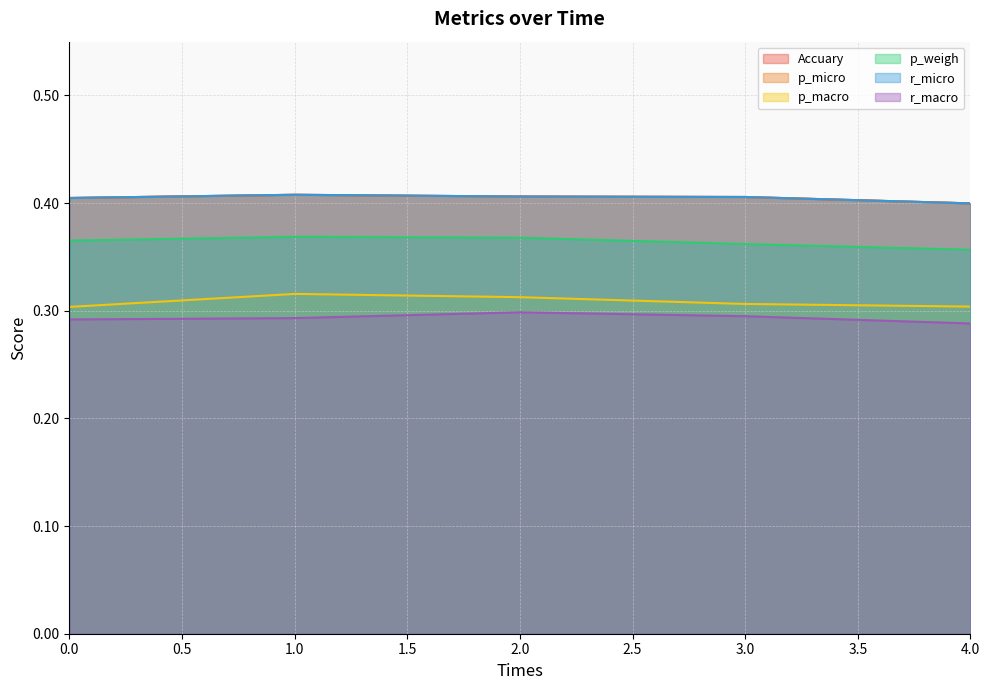

Which series has the largest range (max minus min)?

p_macro